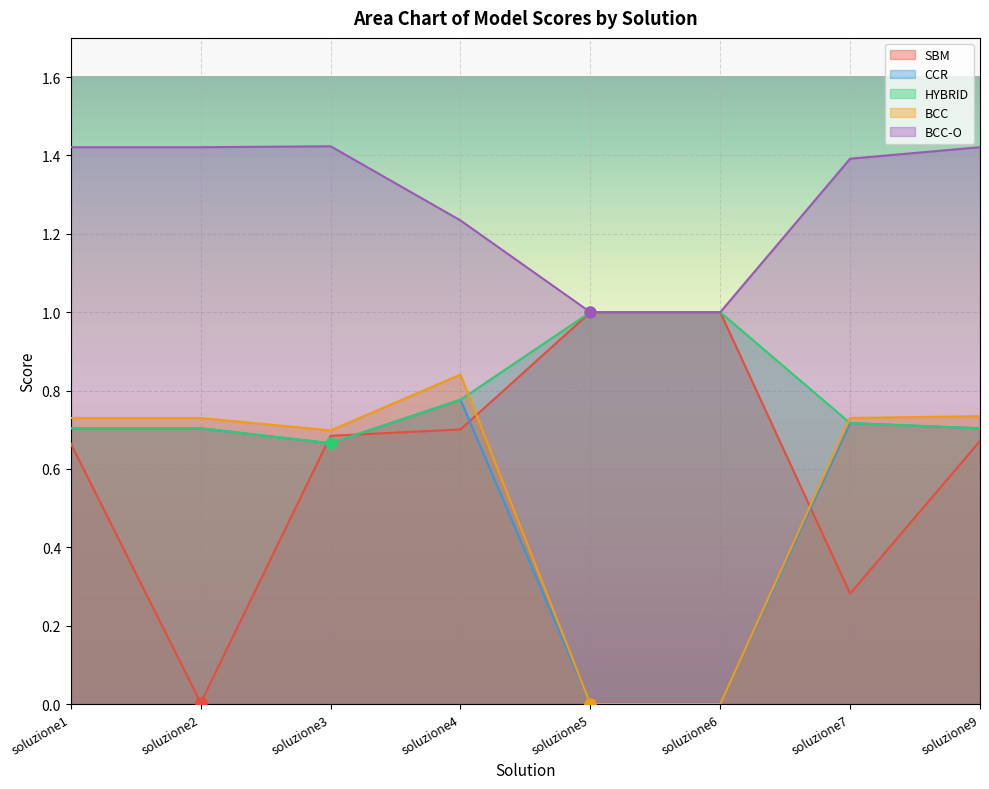

What is the difference between the highest and lowest values at soluzione3?

0.8